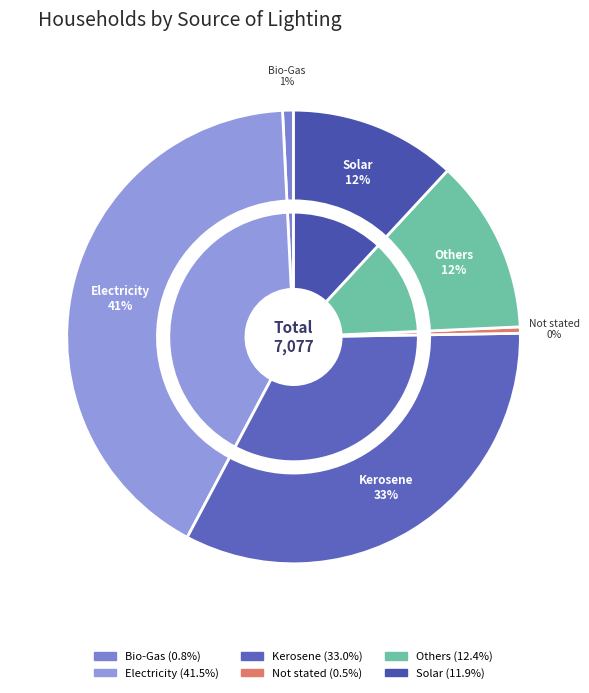

Combined, do Not stated and Kerosene account for over 50%?

No